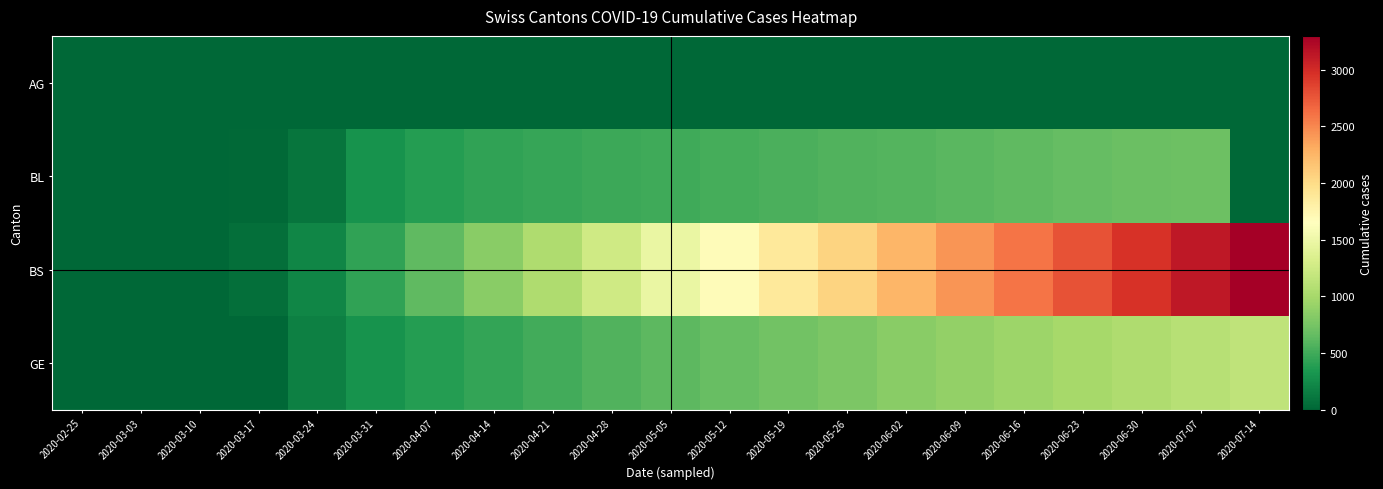

Reading right to left, list all the values displayed in this chart.

AG: 2020-07-14=0	2020-07-07=0	2020-06-30=0	2020-06-23=0	2020-06-16=0	2020-06-09=0	2020-06-02=0	2020-05-26=0	2020-05-19=0	2020-05-12=0	2020-05-05=0	2020-04-28=0	2020-04-21=0	2020-04-14=0	2020-04-07=0	2020-03-31=0	2020-03-24=0	2020-03-17=0	2020-03-10=0	2020-03-03=0	2020-02-25=0
BL: 2020-07-14=0	2020-07-07=706	2020-06-30=683	2020-06-23=660	2020-06-16=637	2020-06-09=615	2020-06-02=592	2020-05-26=568	2020-05-19=546	2020-05-12=524	2020-05-05=502	2020-04-28=481	2020-04-21=460	2020-04-14=436	2020-04-07=379	2020-03-31=298	2020-03-24=100	2020-03-17=21	2020-03-10=2	2020-03-03=0	2020-02-25=0
BS: 2020-07-14=3297	2020-07-07=3122	2020-06-30=2952	2020-06-23=2773	2020-06-16=2600	2020-06-09=2426	2020-06-02=2241	2020-05-26=2060	2020-05-19=1872	2020-05-12=1684	2020-05-05=1472	2020-04-28=1261	2020-04-21=1054	2020-04-14=841	2020-04-07=635	2020-03-31=434	2020-03-24=211	2020-03-17=57	2020-03-10=4	2020-03-03=0	2020-02-25=0
GE: 2020-07-14=1150	2020-07-07=1099	2020-06-30=1047	2020-06-23=995	2020-06-16=944	2020-06-09=892	2020-06-02=838	2020-05-26=784	2020-05-19=731	2020-05-12=678	2020-05-05=626	2020-04-28=573	2020-04-21=513	2020-04-14=447	2020-04-07=381	2020-03-31=305	2020-03-24=175	2020-03-17=0	2020-03-10=0	2020-03-03=0	2020-02-25=0